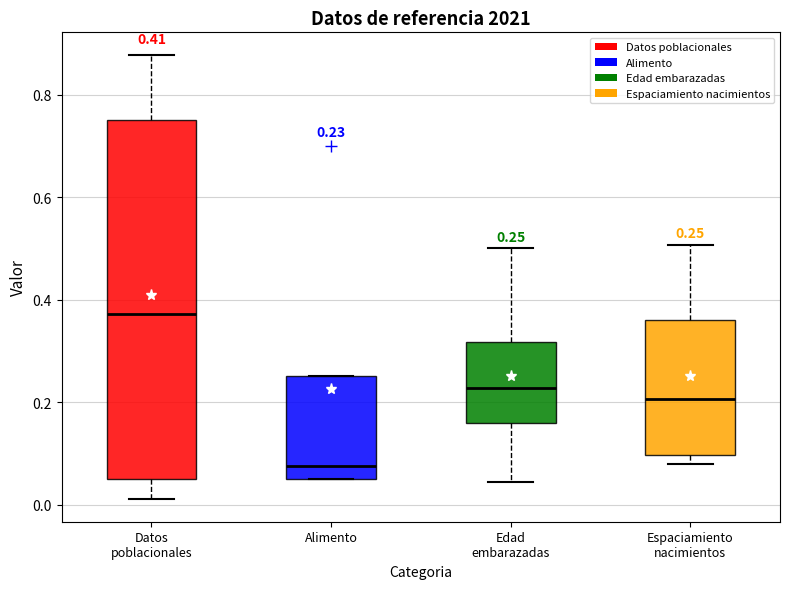

Which box is the tallest, from its lower edge to its upper edge?

Datos poblacionales